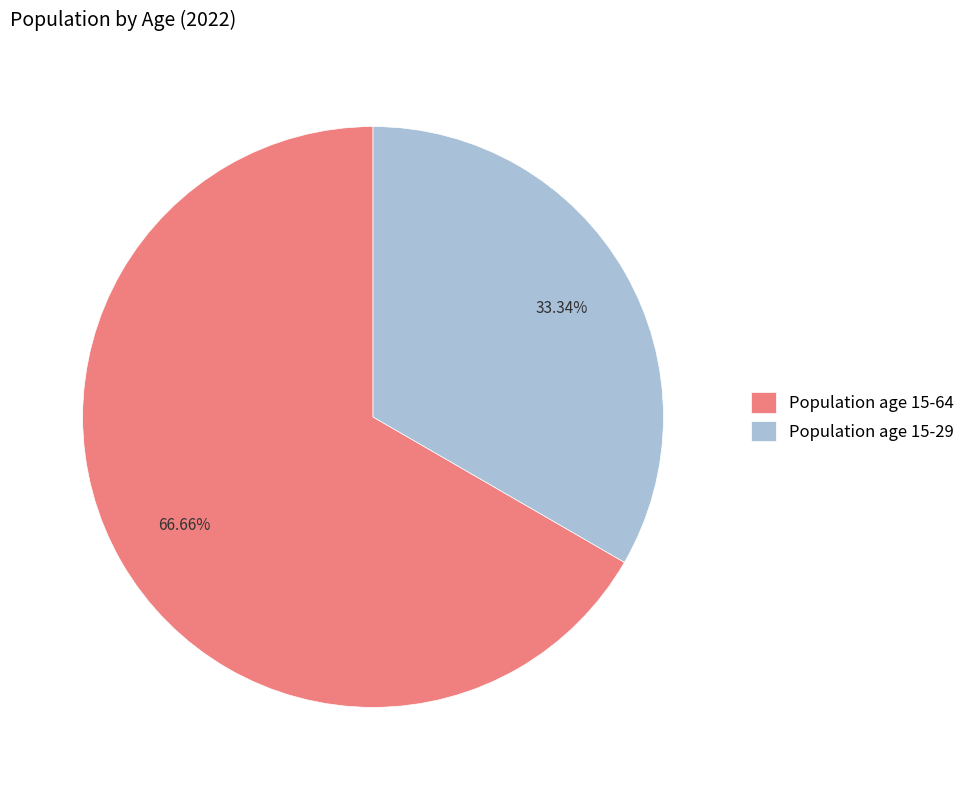

Combined, do Population age 15-29 and Population age 15-64 account for over 50%?

Yes